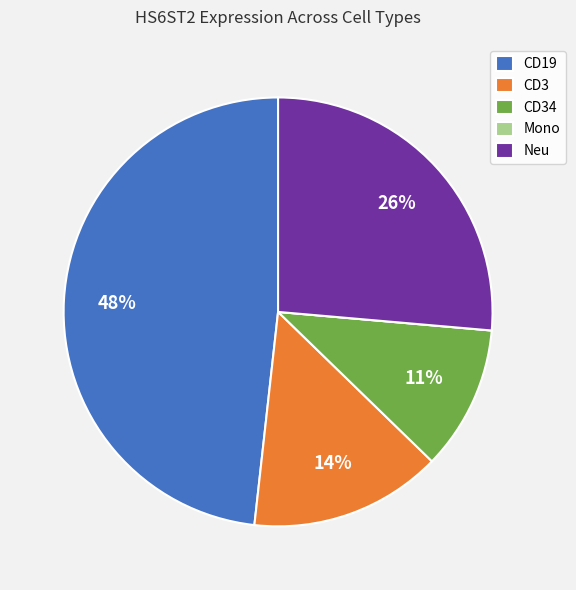

What is the largest slice in the pie chart?

CD19